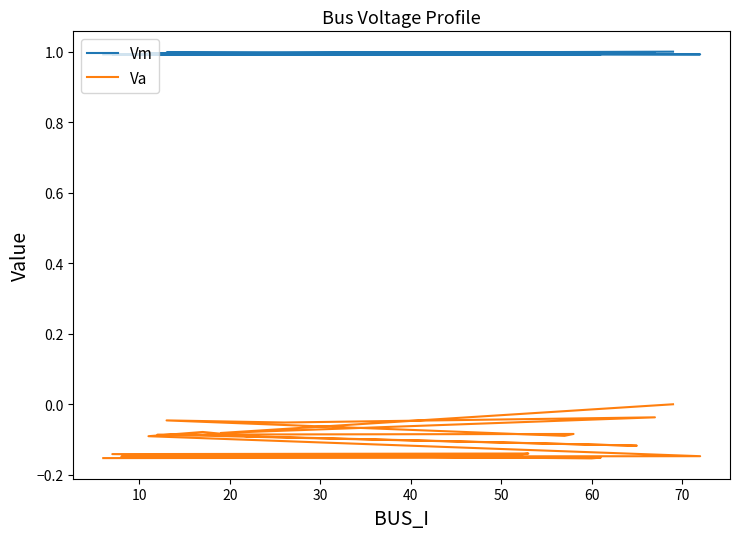

True or false: Va has more than 1 interior local peaks.

True